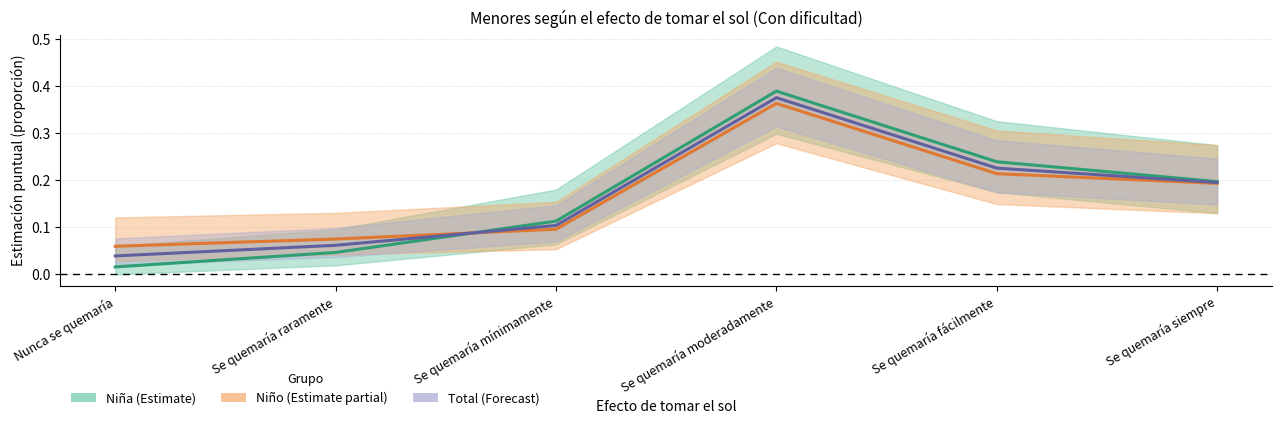

What position from the right is Se quemaría siempre?

1